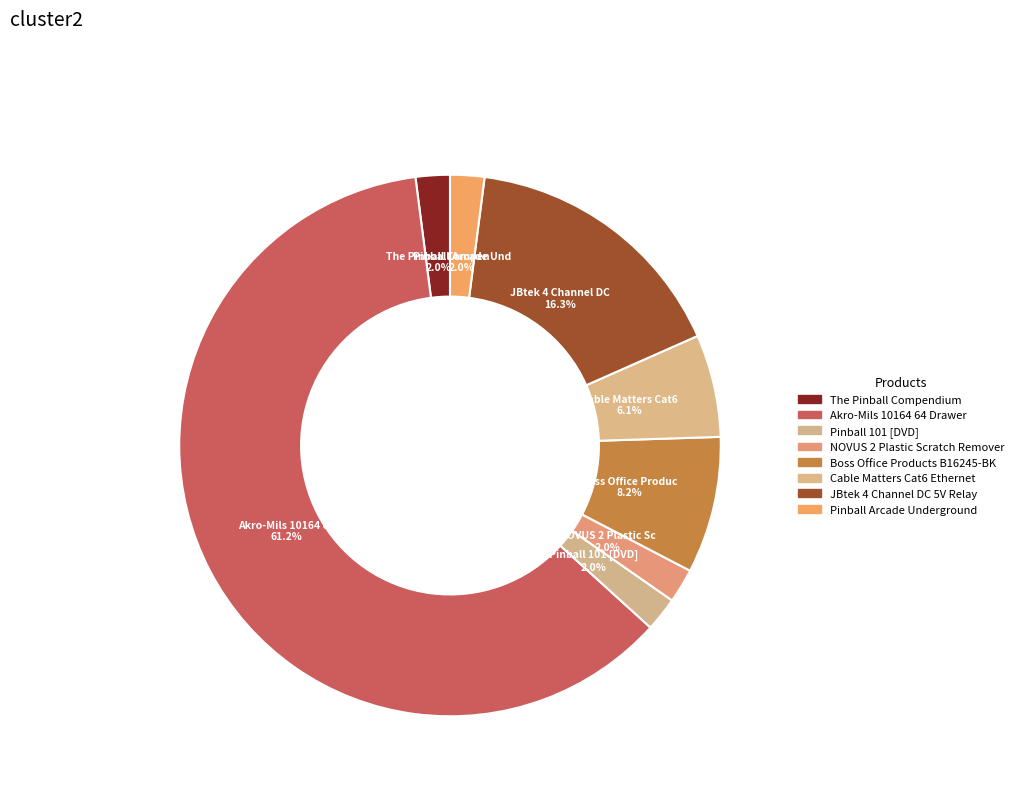

How many slices are in this pie chart?

8